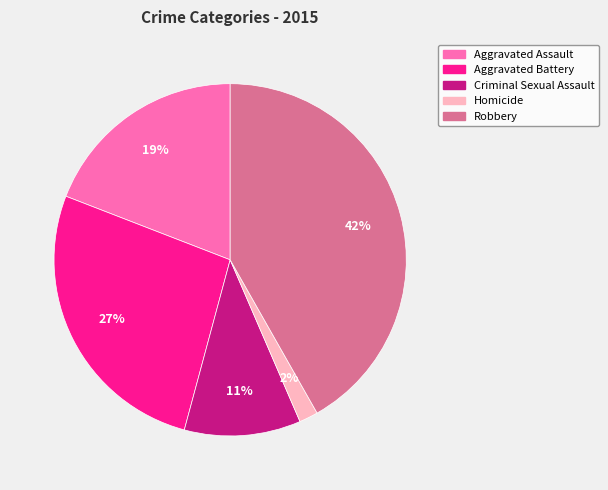

Which has a higher value, Aggravated Battery or Robbery?

Robbery